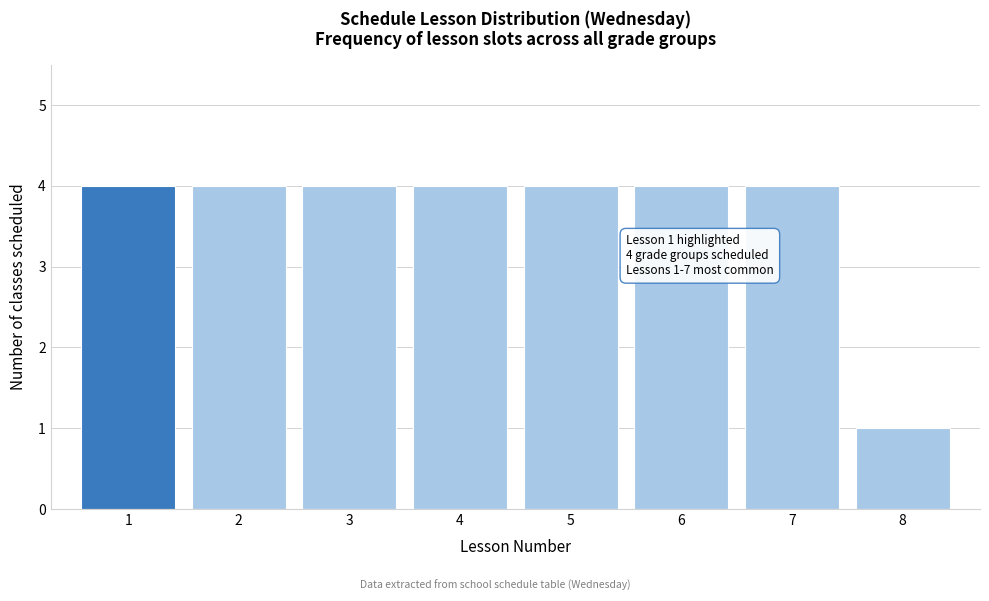

Reading left to right, extract all data points from this chart.

1=4	2=4	3=4	4=4	5=4	6=4	7=4	8=1